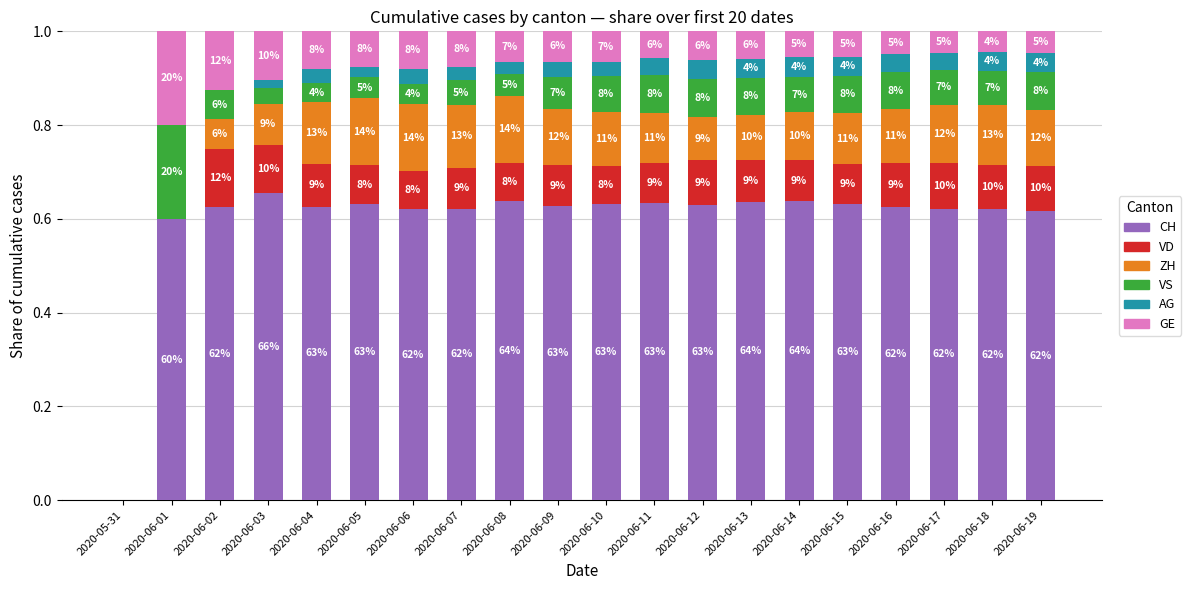

True or false: GE has a value of 0.0 at 2020-06-06.

False